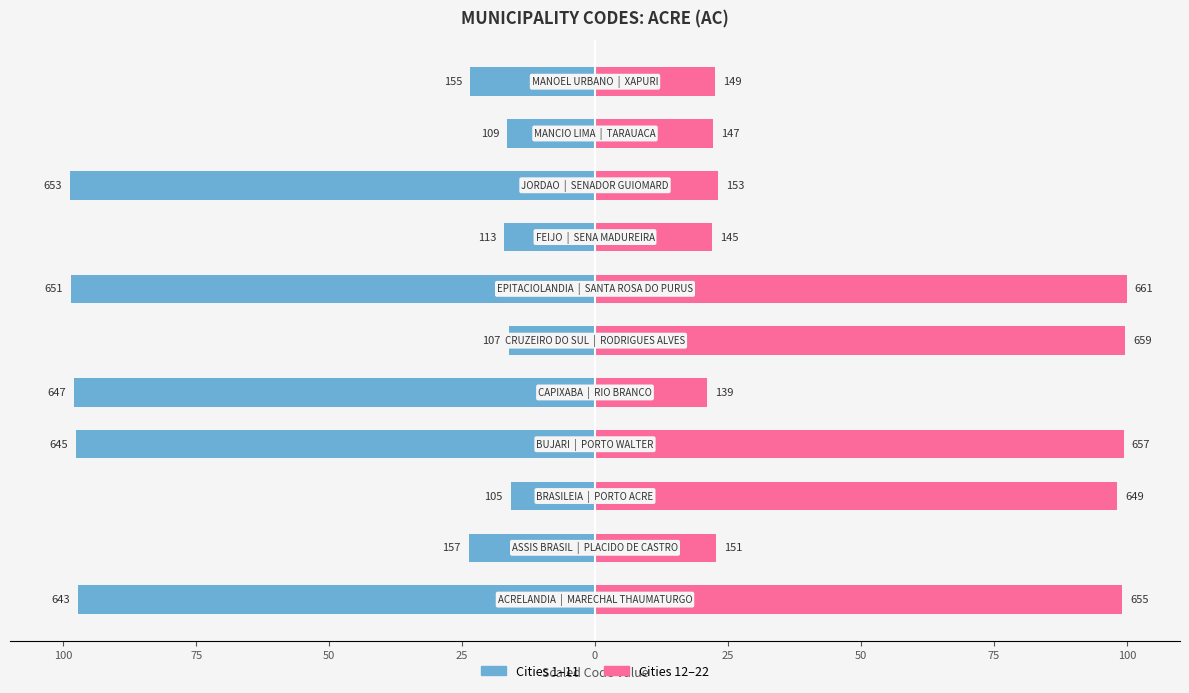

Which series has the largest total across all categories?

Group B (col_1, cities 12-22)